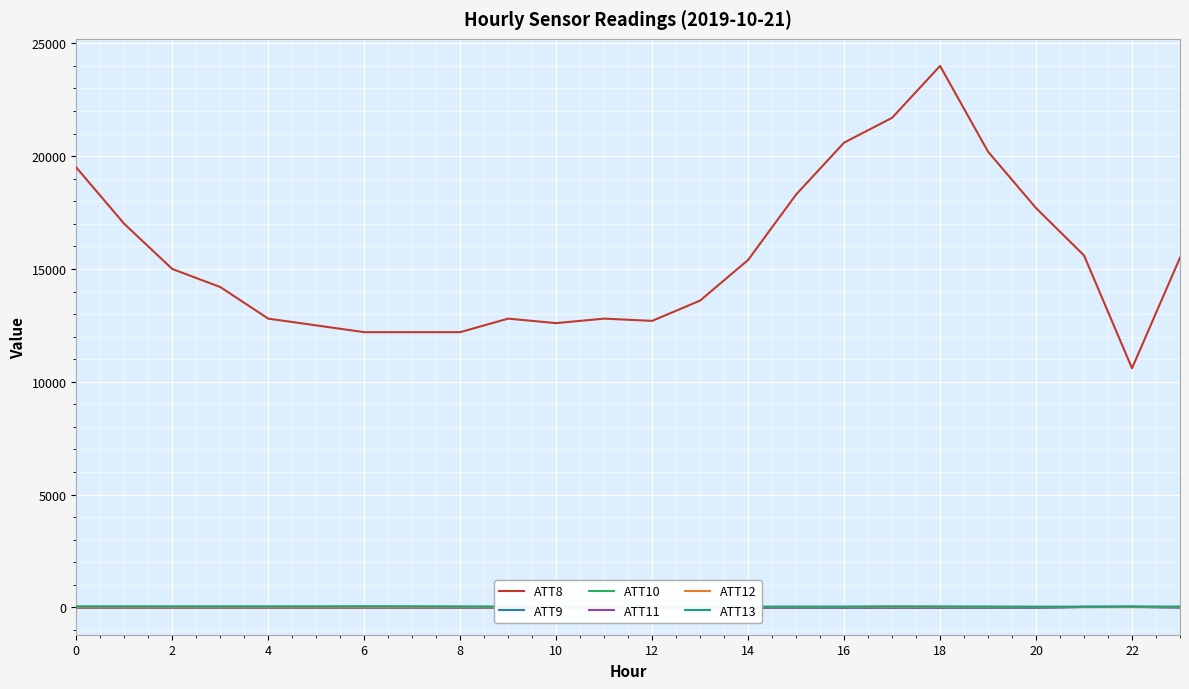

True or false: ATT13 and ATT8 cross at least once.

False